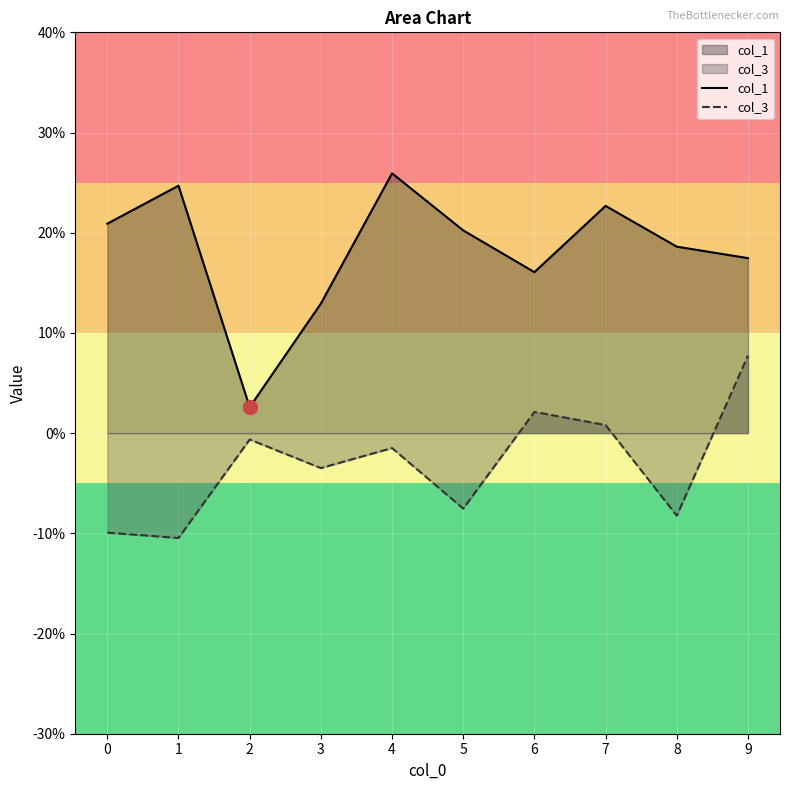

In col_1, how many points are higher than both neighbors (excluding endpoints)?

3